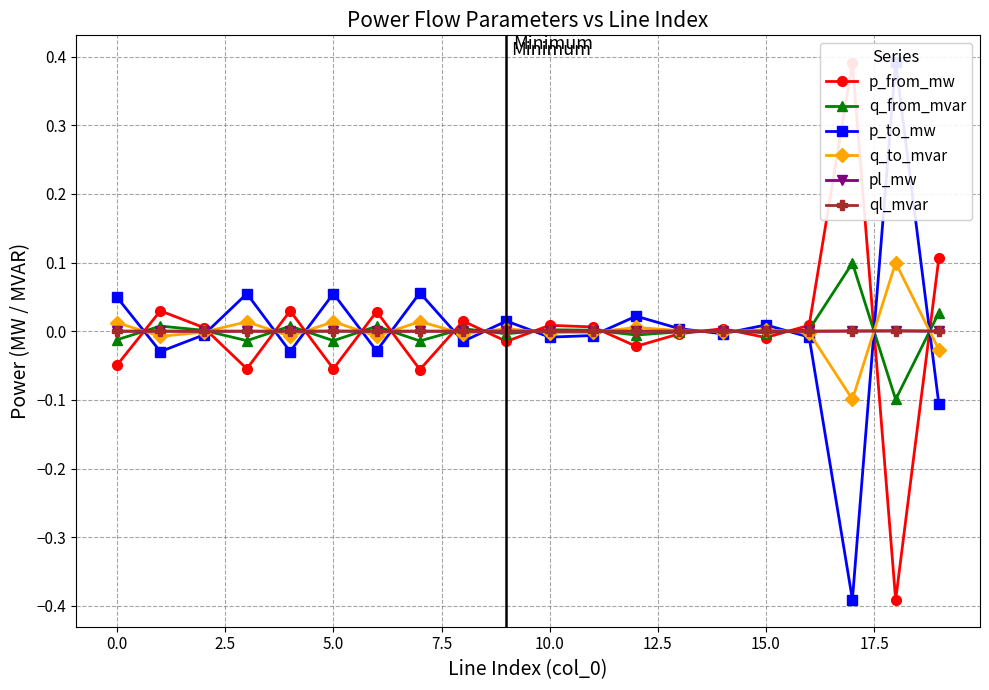

True or false: ql_mvar has a value of 0.0 at 0.0.

True